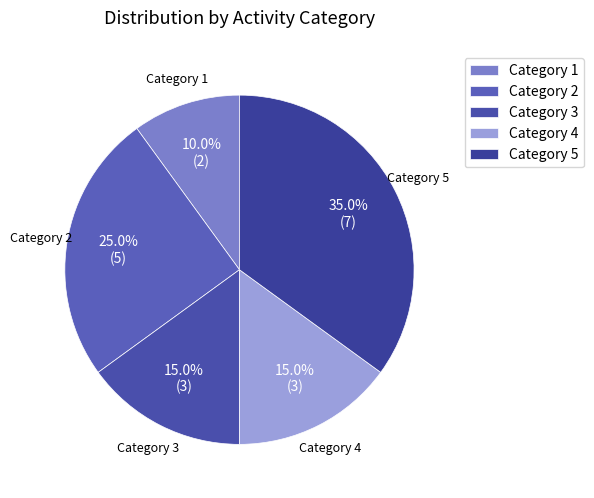

Is there any slice that represents more than half of the pie?

No